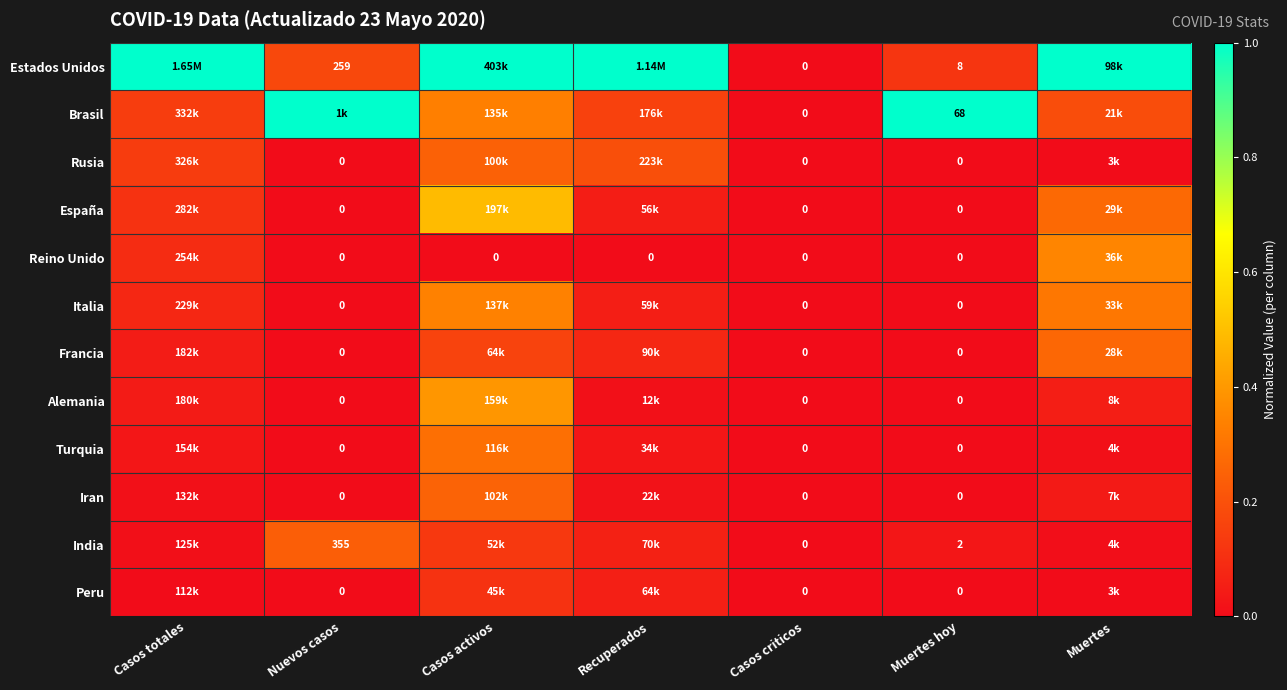

Between Casos criticos and Muertes hoy, which series saw the biggest shift?

Brasil